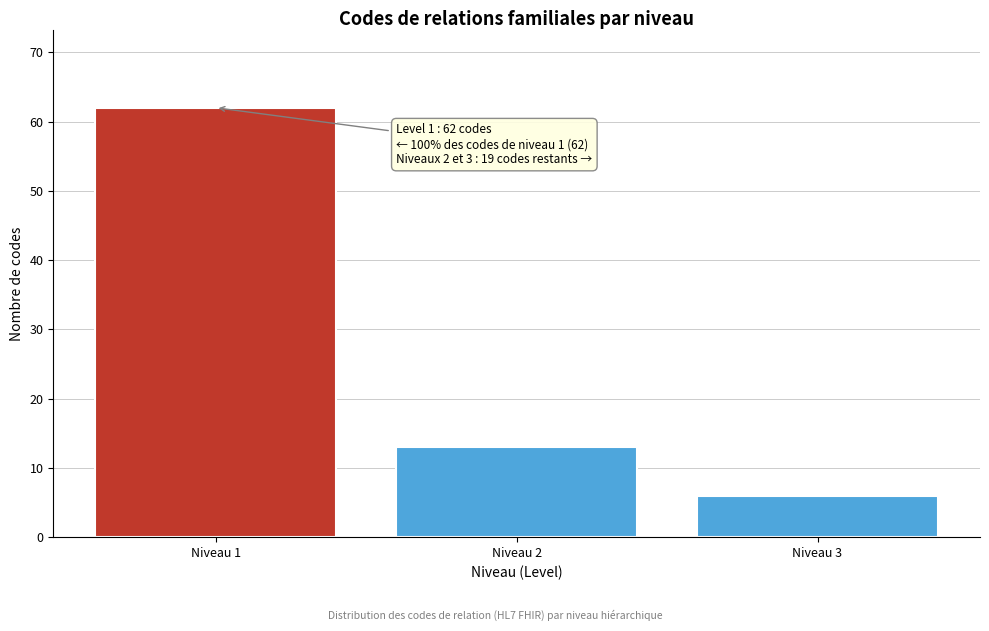

Reading right to left, extract all data points from this chart.

6	13	62